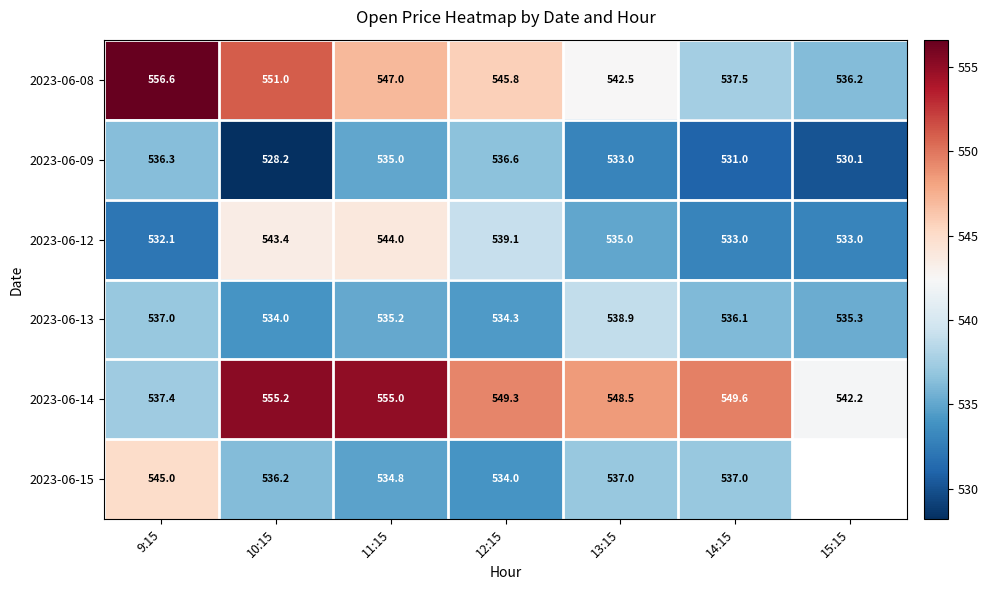

Which series has the largest range (max minus min)?

2023-06-08